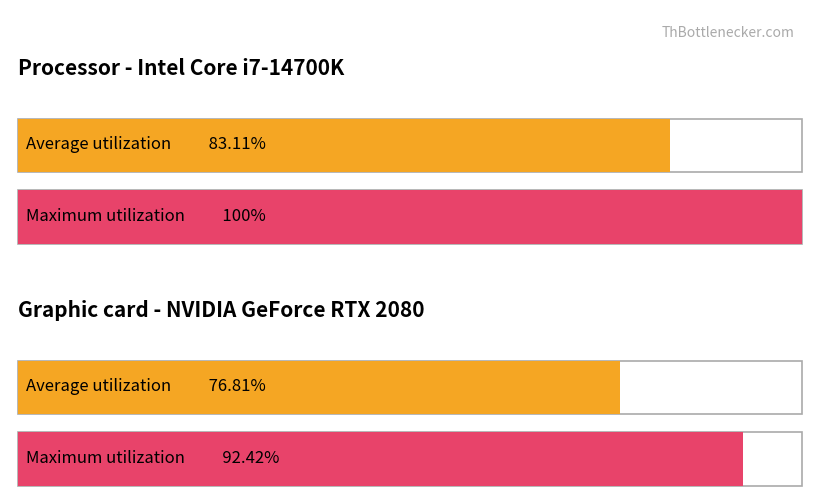

Rank the series at 1988-08-05 from lowest to highest value.

Average utilization, Maximum utilization